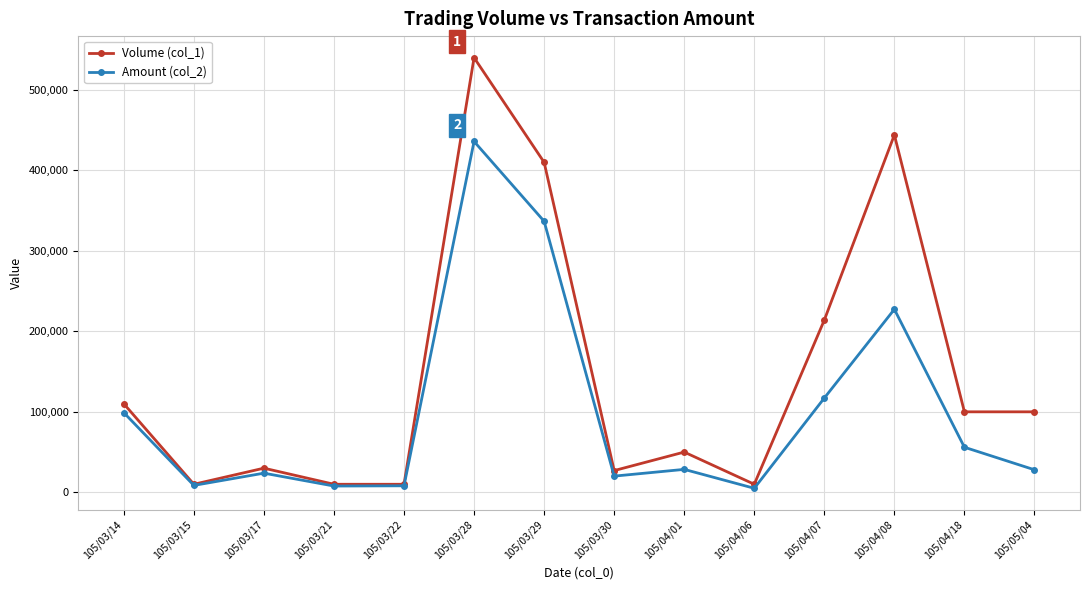

Which series changed the most between 105/03/17 and 105/04/18?

Volume (col_1)